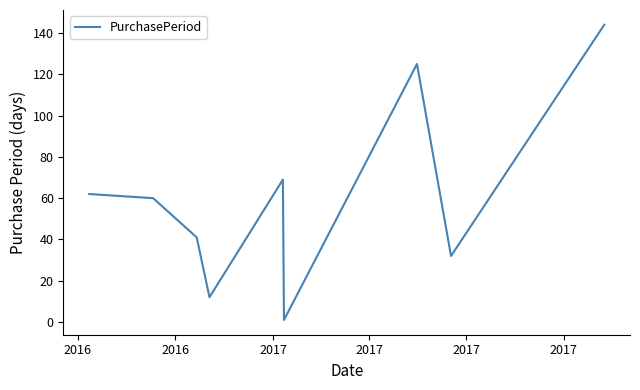

What is the maximum value shown in the chart?

144